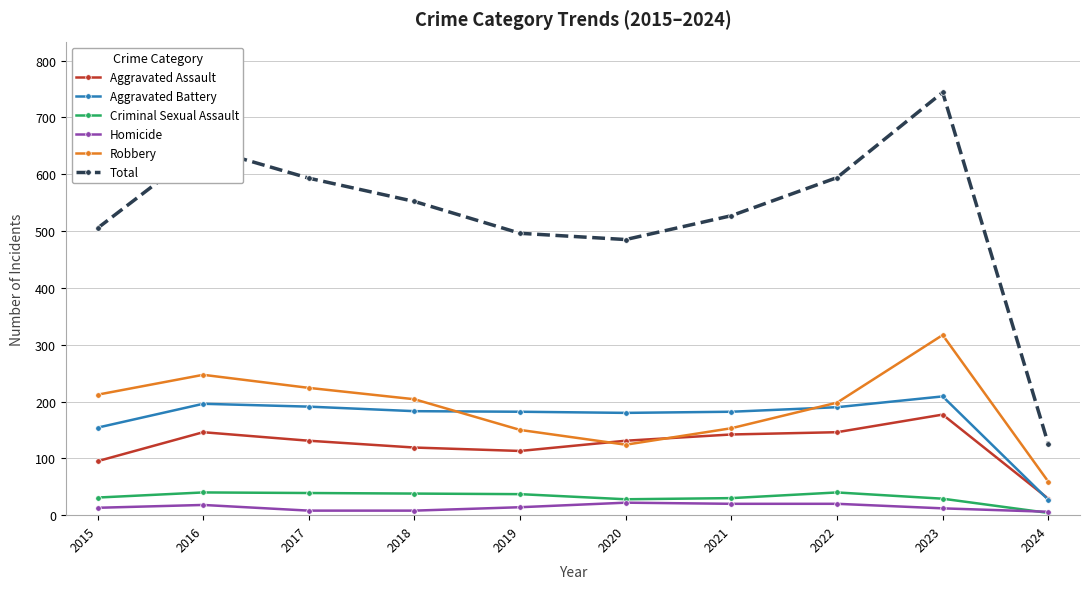

What is the spread (max minus min) of values at 2021?

507